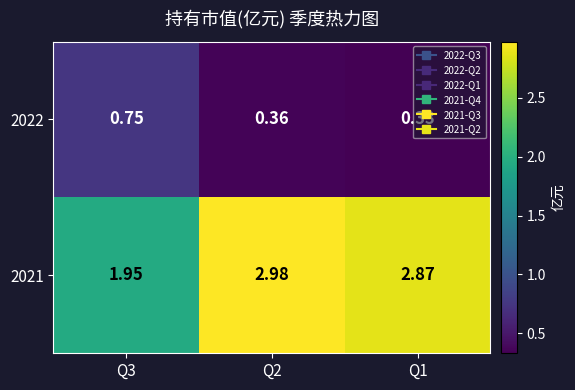

Is the value of 2022 at Q2 greater than the value of 2021 at Q1?

No